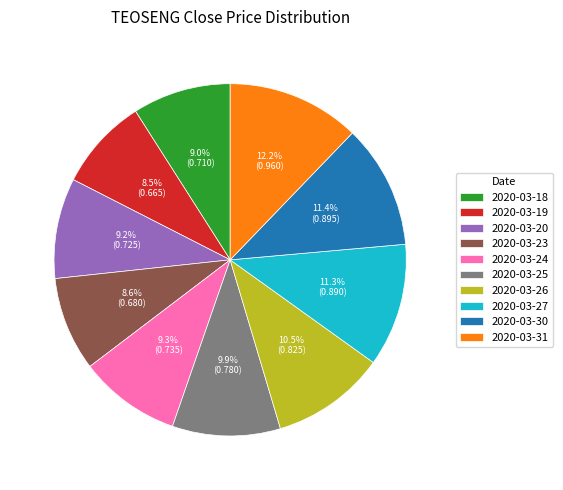

Is 2020-03-20 the majority of the pie?

No